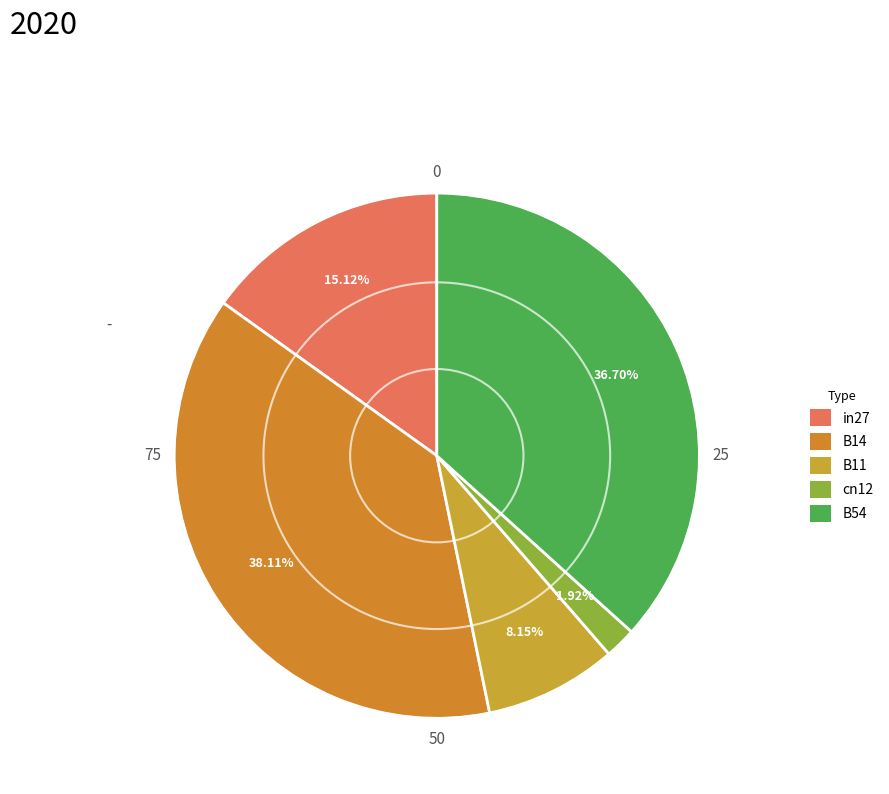

How many slices are in this pie chart?

5